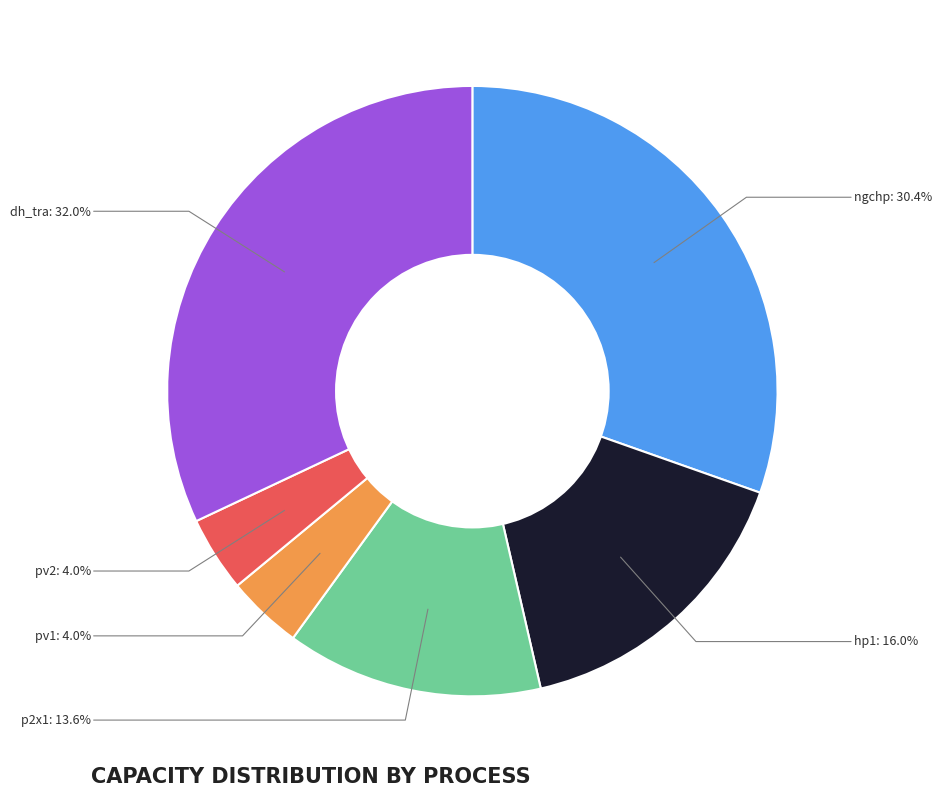

Which category has the biggest portion of the pie?

dh_tra